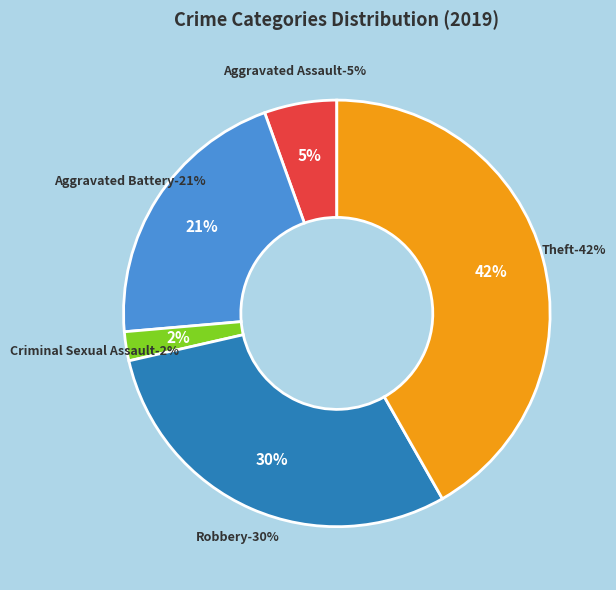

Is it true that Theft is 42% of the pie?

True